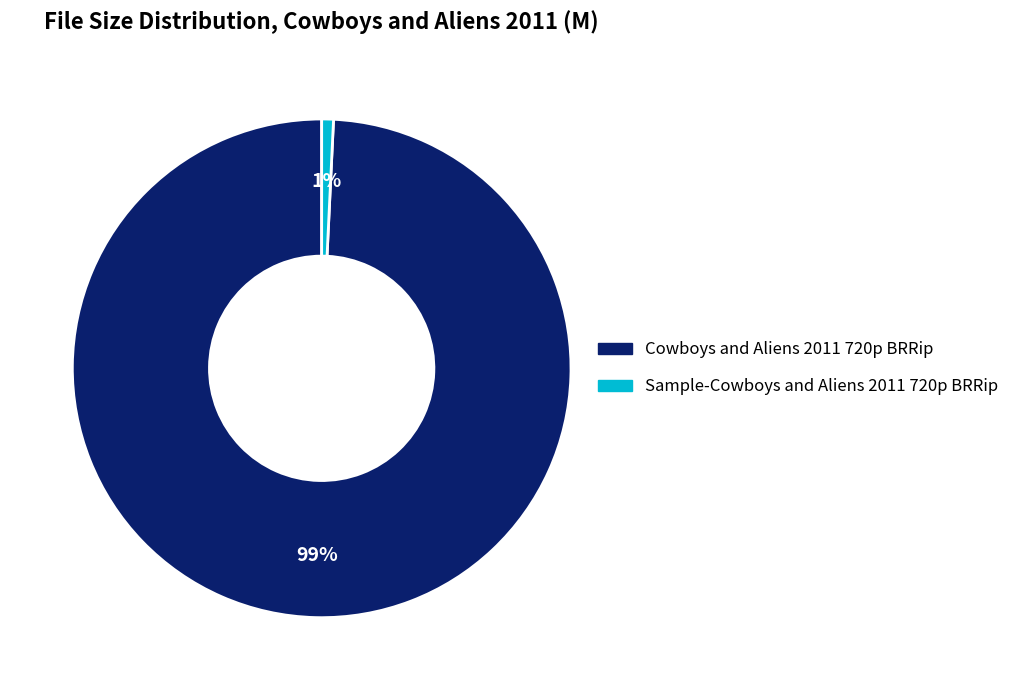

Is there any slice that represents more than half of the pie?

Yes